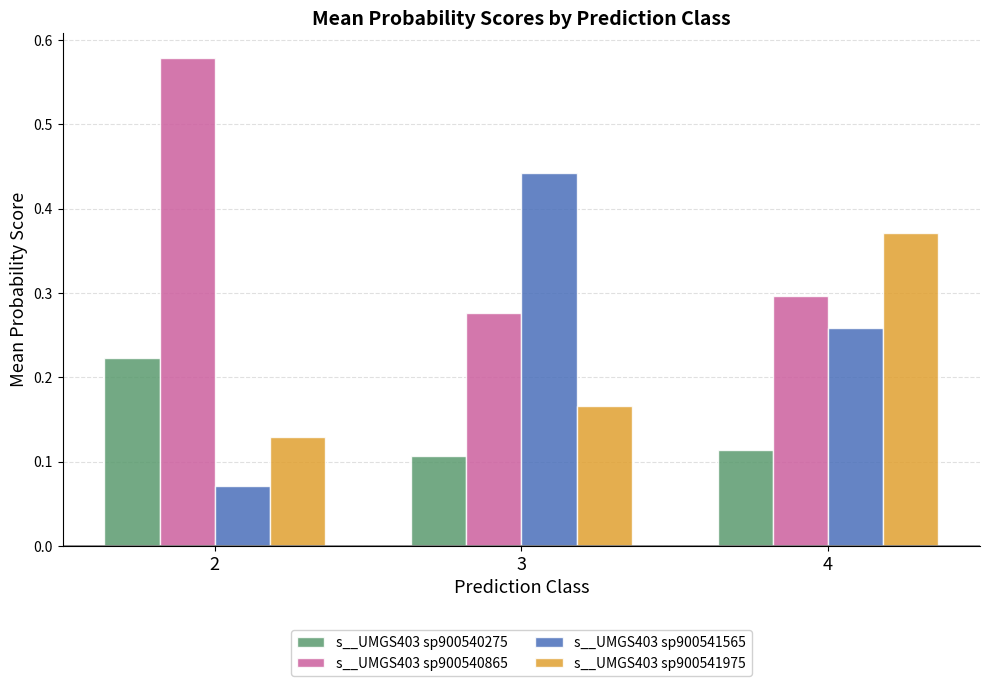

Which series has the largest range (max minus min)?

s__UMGS403 sp900541565